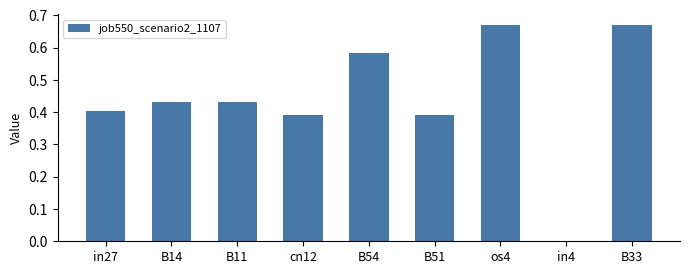

Is it true that the value at in27 is 0.4?

True